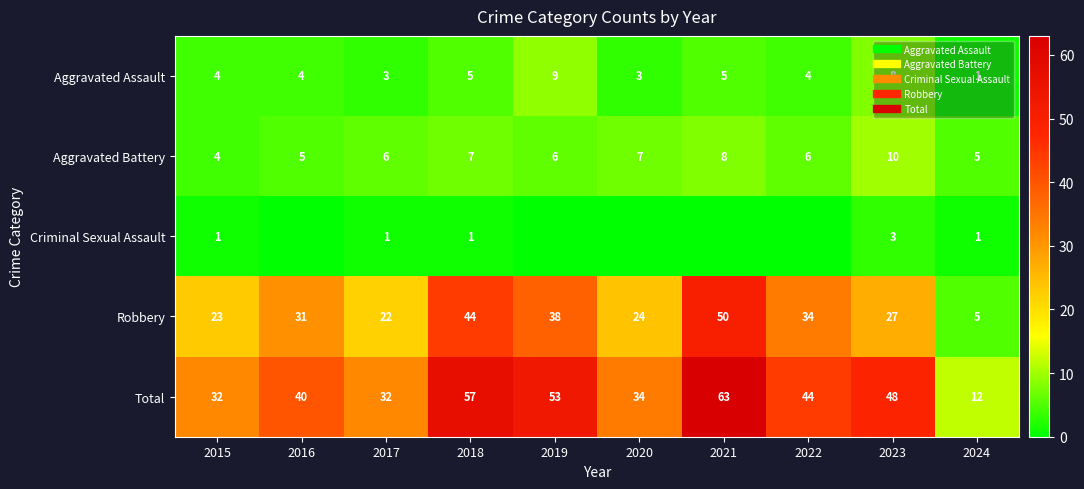

How many Criminal Sexual Assault values are between 0 and 1?

9